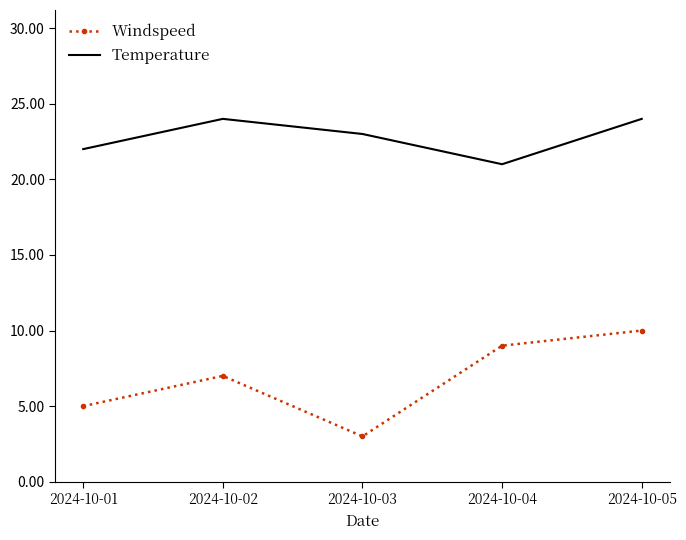

True or false: Windspeed and Temperature intersect in this chart.

False